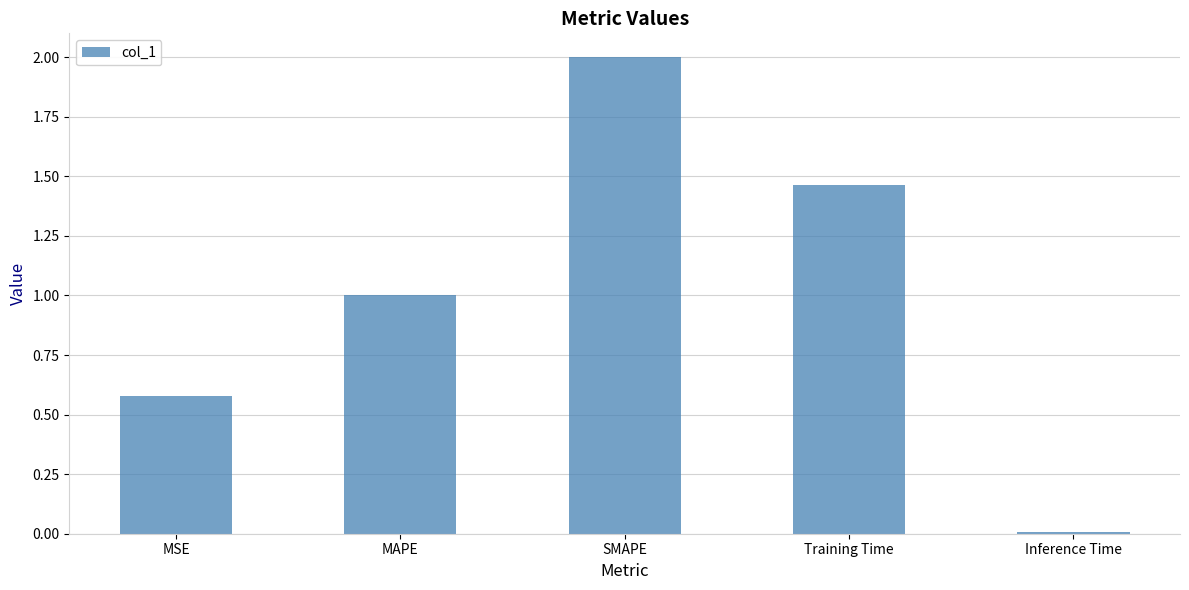

At which label is the value closest to 1?

MAPE